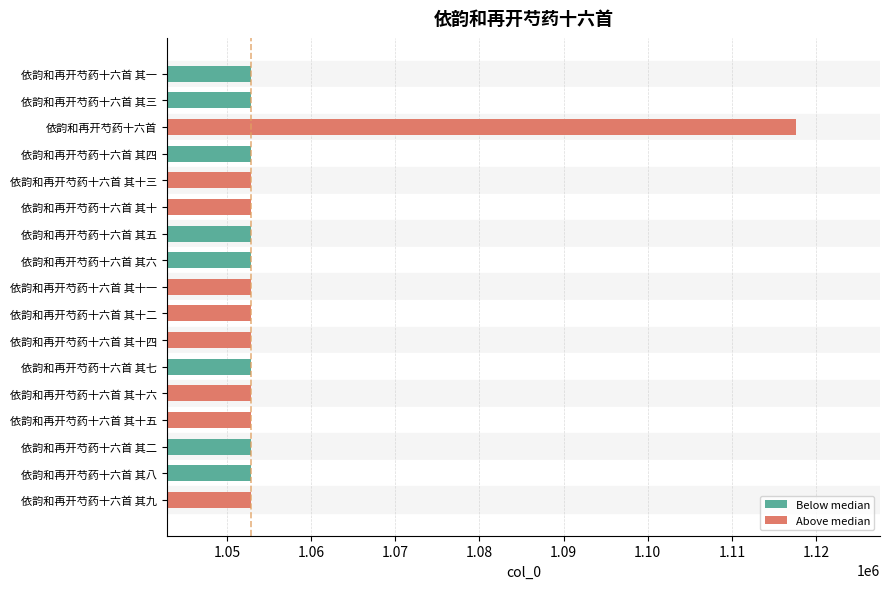

What is the value of the 14th bar from the top?

1052861